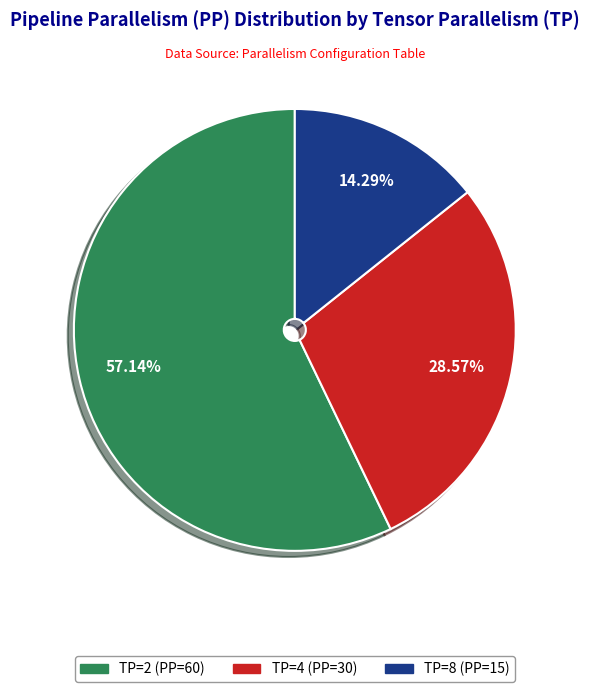

Count the number of slices in the pie.

3